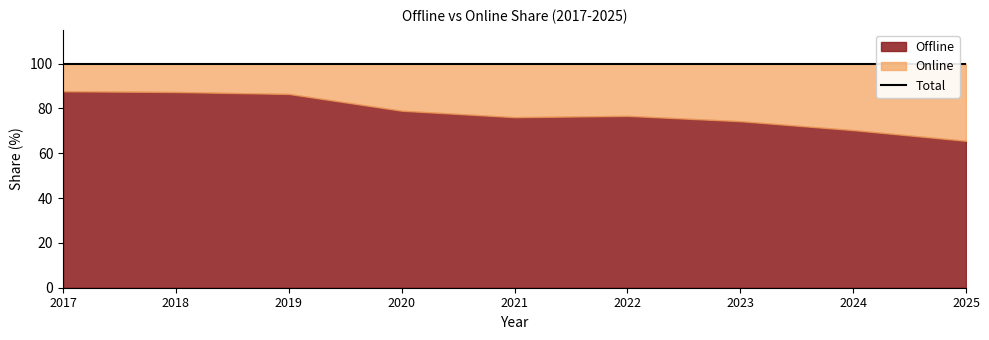

Is it true that Offline equals 86.4 at 2019?

True